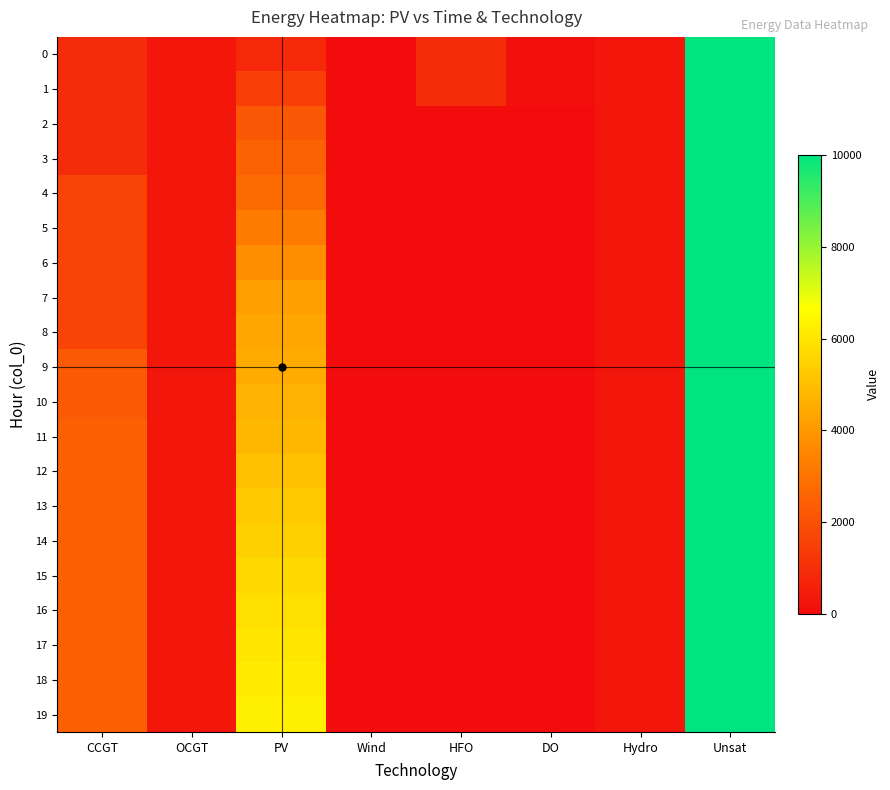

Reading left to right, what are all the values shown in this chart?

0: CCGT=933	OCGT=276	PV=850	Wind=0	HFO=985	DO=136	Hydro=282	Unsat=10000
1: CCGT=933	OCGT=276	PV=1465	Wind=0	HFO=985	DO=136	Hydro=282	Unsat=10000
2: CCGT=933	OCGT=276	PV=2198	Wind=0	HFO=0	DO=0	Hydro=282	Unsat=10000
3: CCGT=933	OCGT=276	PV=2487	Wind=0	HFO=0	DO=0	Hydro=282	Unsat=10000
4: CCGT=1654	OCGT=276	PV=2765	Wind=0	HFO=0	DO=0	Hydro=282	Unsat=10000
5: CCGT=1654	OCGT=276	PV=3222	Wind=0	HFO=0	DO=0	Hydro=282	Unsat=10000
6: CCGT=1654	OCGT=276	PV=3696	Wind=0	HFO=0	DO=0	Hydro=282	Unsat=10000
7: CCGT=1654	OCGT=276	PV=4187	Wind=0	HFO=0	DO=0	Hydro=282	Unsat=10000
8: CCGT=1654	OCGT=276	PV=4337	Wind=0	HFO=0	DO=0	Hydro=282	Unsat=10000
9: CCGT=2248	OCGT=276	PV=4485	Wind=0	HFO=0	DO=0	Hydro=282	Unsat=10000
10: CCGT=2248	OCGT=276	PV=4664	Wind=0	HFO=0	DO=0	Hydro=282	Unsat=10000
11: CCGT=2459	OCGT=276	PV=4837	Wind=0	HFO=0	DO=0	Hydro=282	Unsat=10000
12: CCGT=2459	OCGT=276	PV=5049	Wind=0	HFO=0	DO=0	Hydro=282	Unsat=10000
13: CCGT=2459	OCGT=276	PV=5258	Wind=0	HFO=0	DO=0	Hydro=282	Unsat=10000
14: CCGT=2459	OCGT=276	PV=5462	Wind=0	HFO=0	DO=0	Hydro=282	Unsat=10000
15: CCGT=2459	OCGT=276	PV=5659	Wind=0	HFO=0	DO=0	Hydro=282	Unsat=10000
16: CCGT=2459	OCGT=276	PV=5850	Wind=0	HFO=0	DO=0	Hydro=282	Unsat=10000
17: CCGT=2459	OCGT=276	PV=6016	Wind=0	HFO=0	DO=0	Hydro=282	Unsat=10000
18: CCGT=2459	OCGT=276	PV=6143	Wind=0	HFO=0	DO=0	Hydro=282	Unsat=10000
19: CCGT=2459	OCGT=276	PV=6254	Wind=0	HFO=0	DO=0	Hydro=282	Unsat=10000